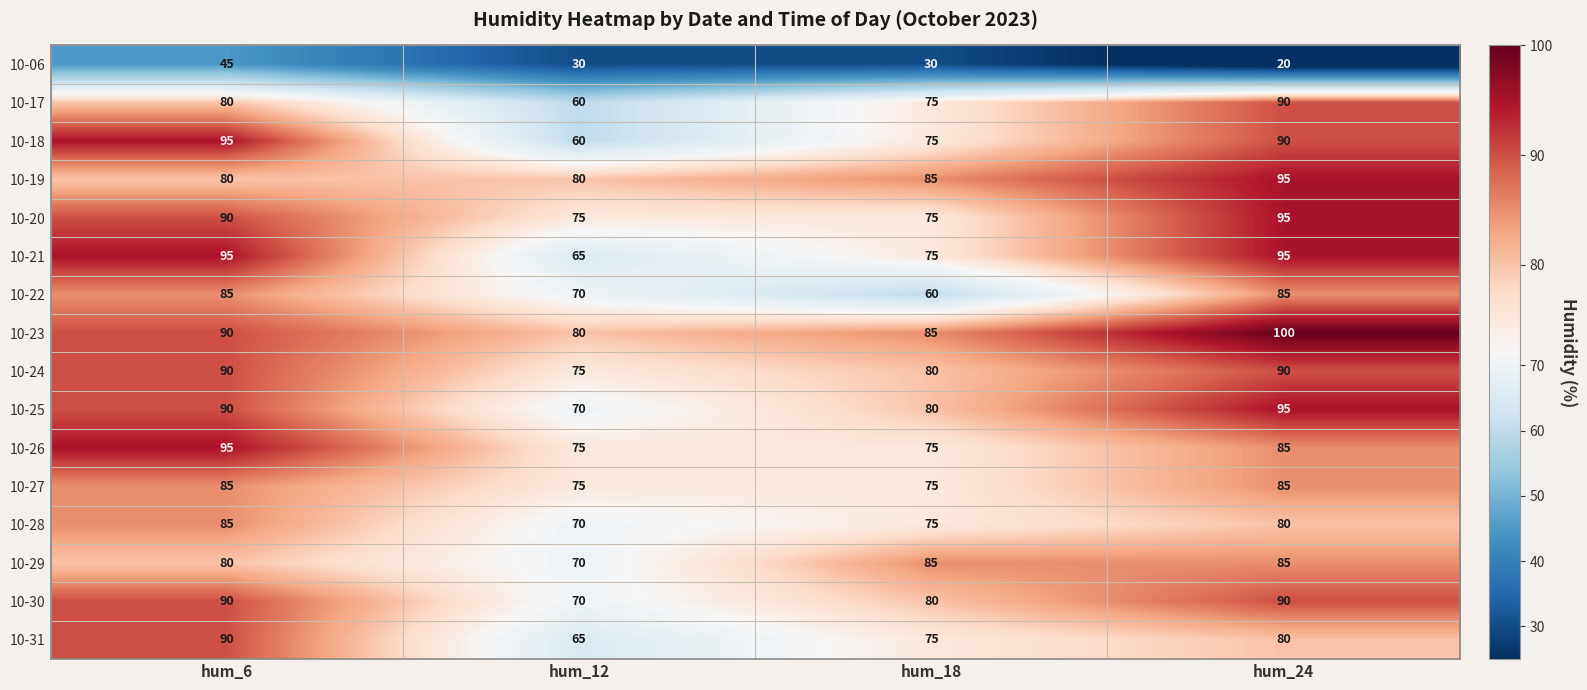

Rank the categories by 10-18 value from lowest to highest.

hum_12, hum_18, hum_24, hum_6